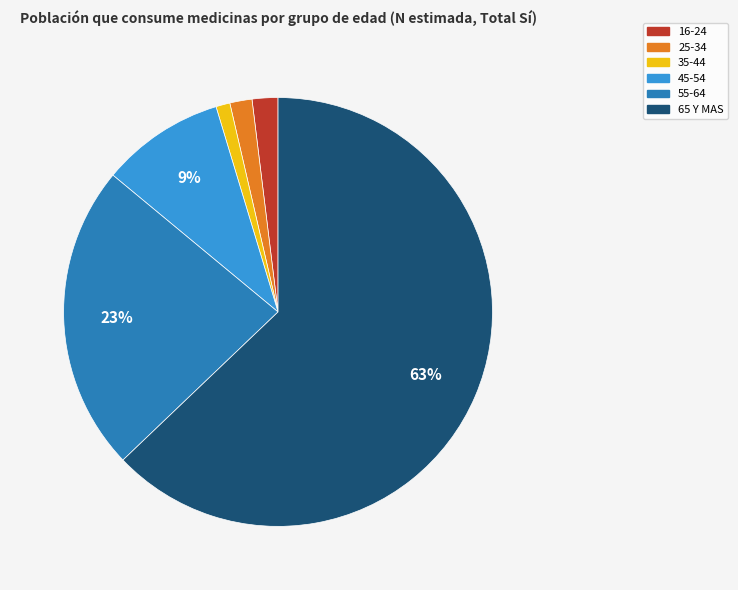

How many segments does this pie chart have?

6